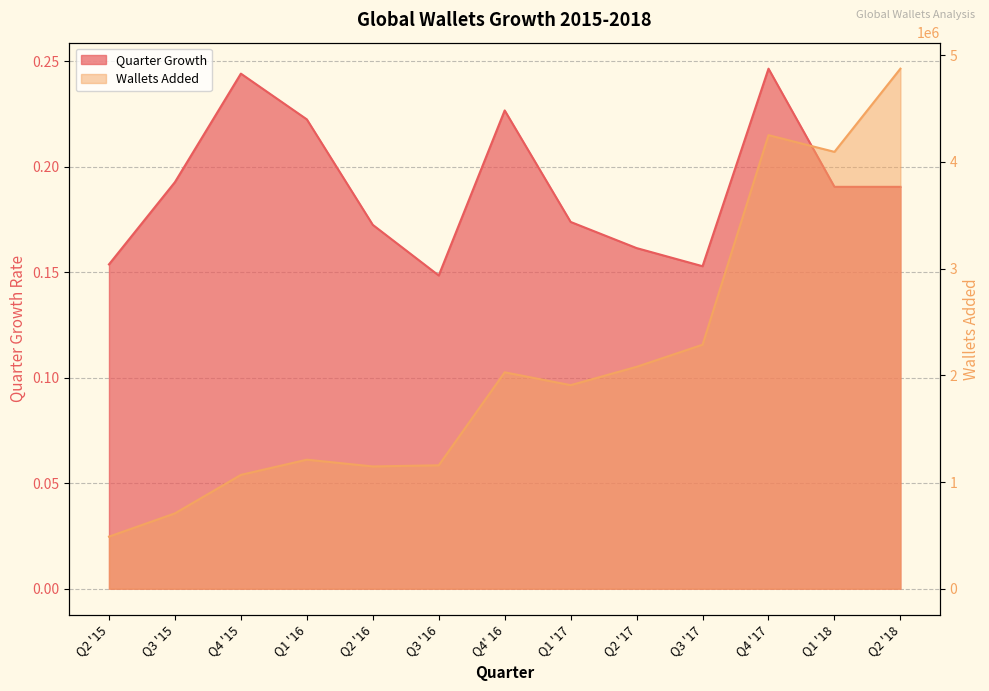

How many categories are shown in the chart?

13